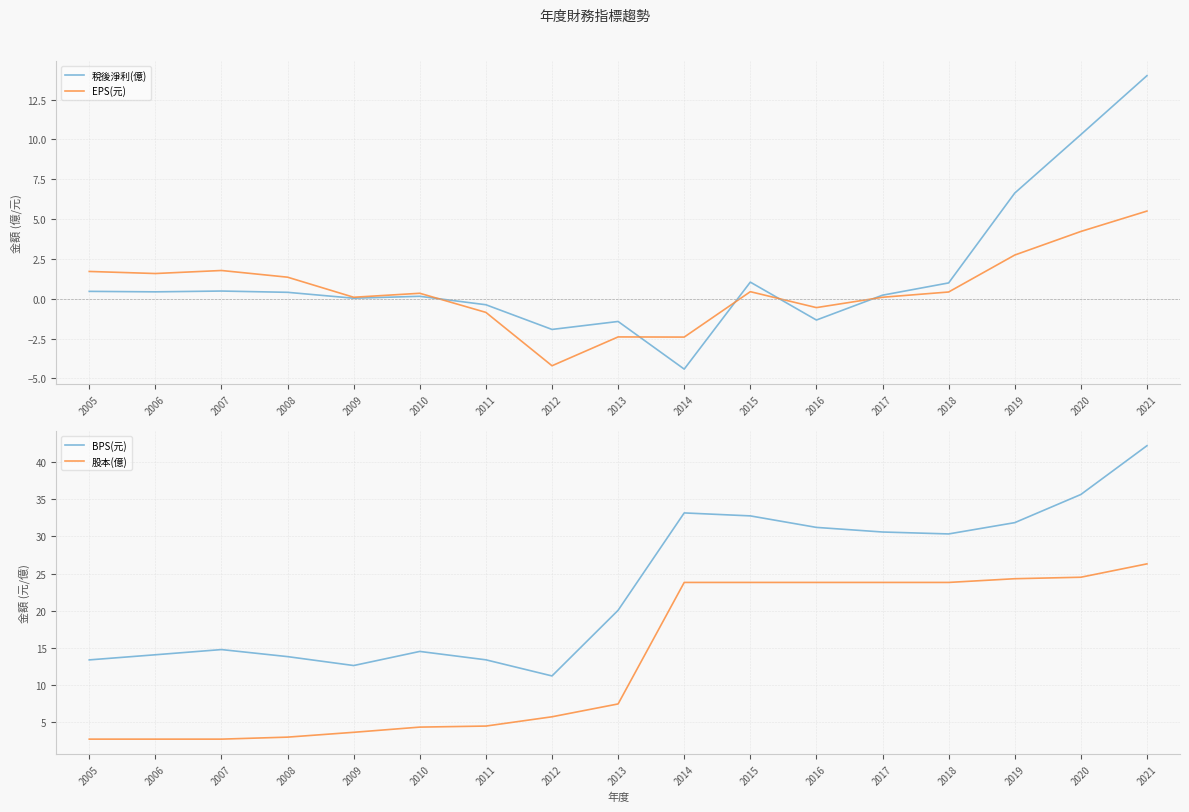

Which category has the lowest value in the EPS(元) series?

2012